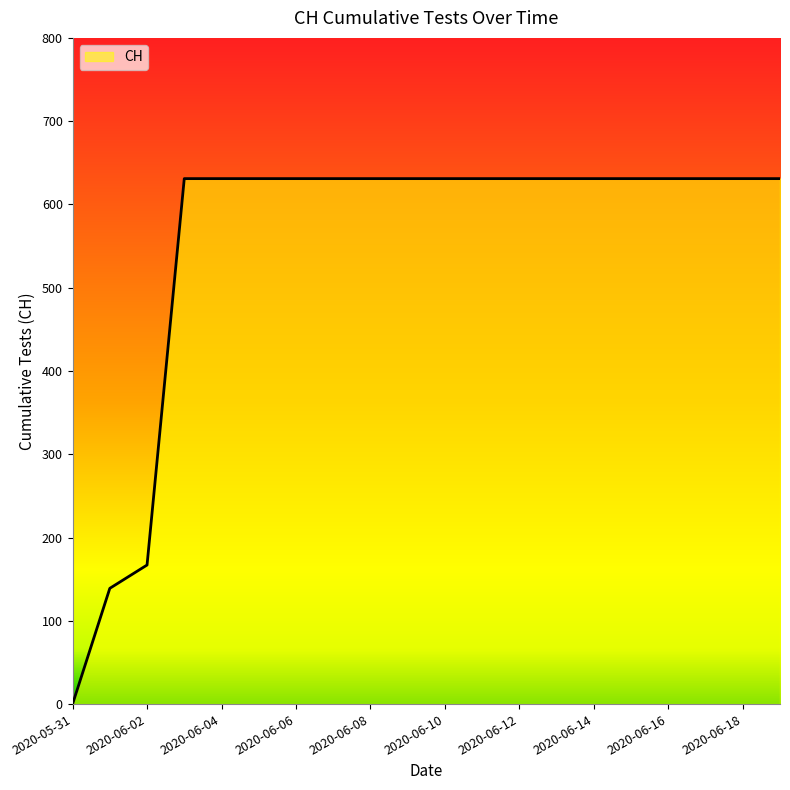

What is the greatest value displayed?

631